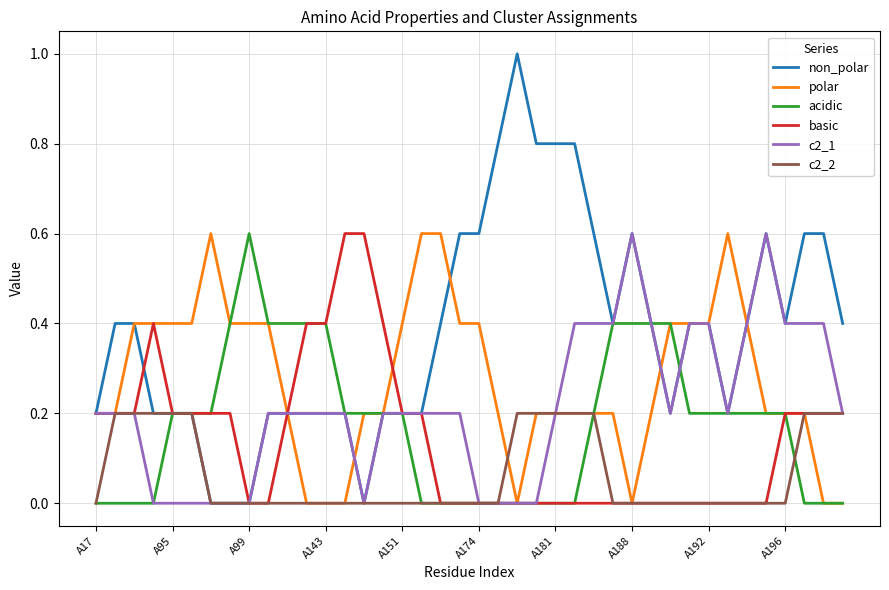

Which series has the largest range (max minus min)?

non_polar